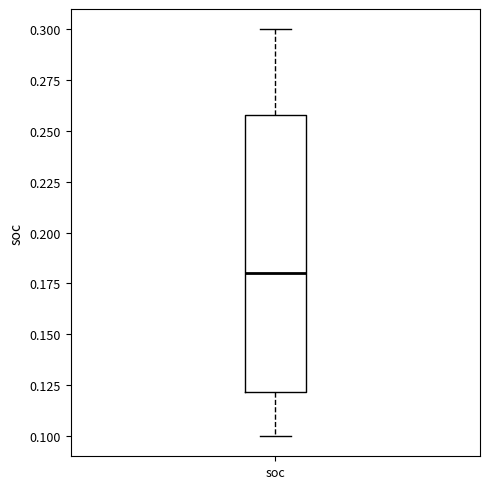

Where is the lower edge of the box for soc on the y-axis? The values are not printed on the chart, so give them approximately, as read against the axis.

0.12